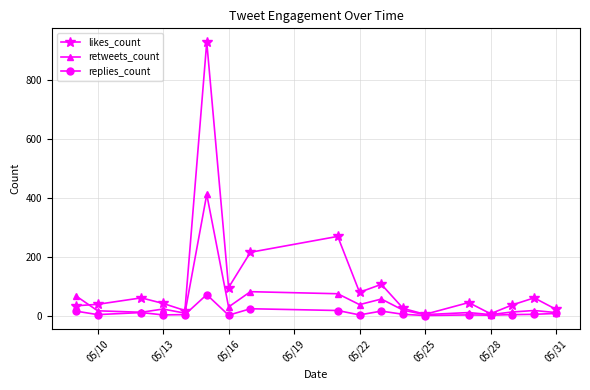

Does the chart have visible grid lines?

Yes